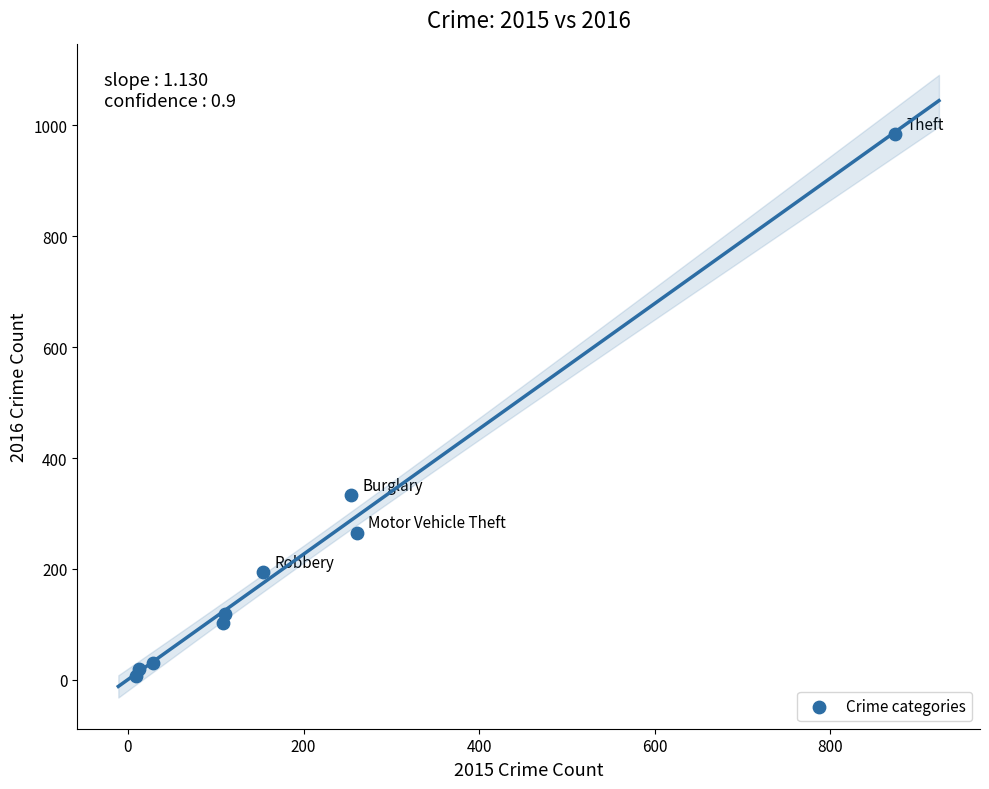

What is the range of X values (max minus min)?

865